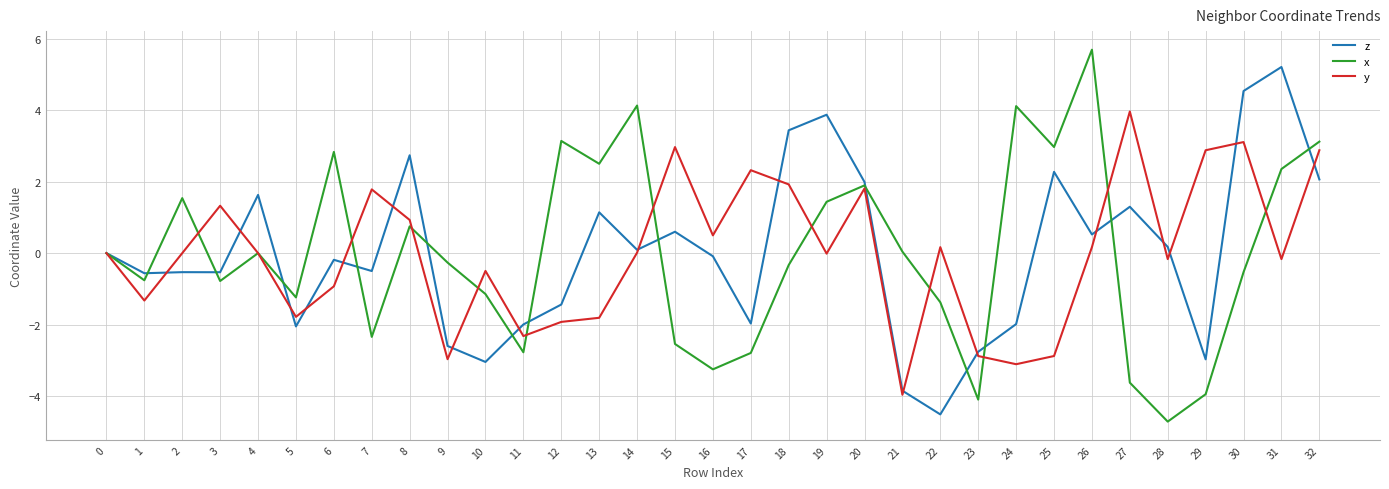

What is the maximum value for z?

5.2